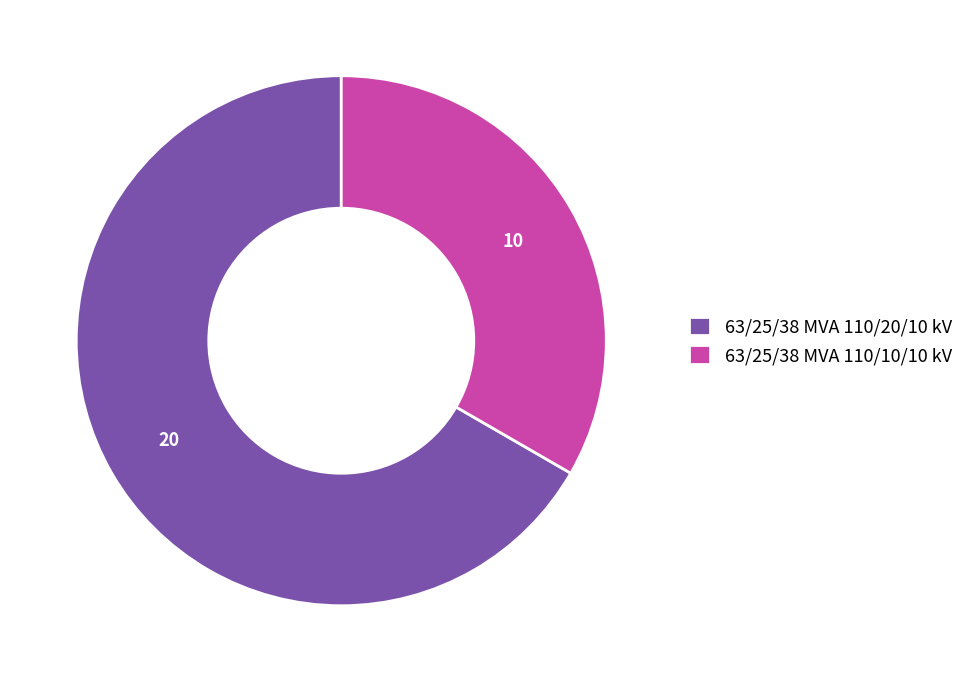

The 63/25/38 MVA 110/10/10 kV slice represents 42% of the pie. True or false?

False